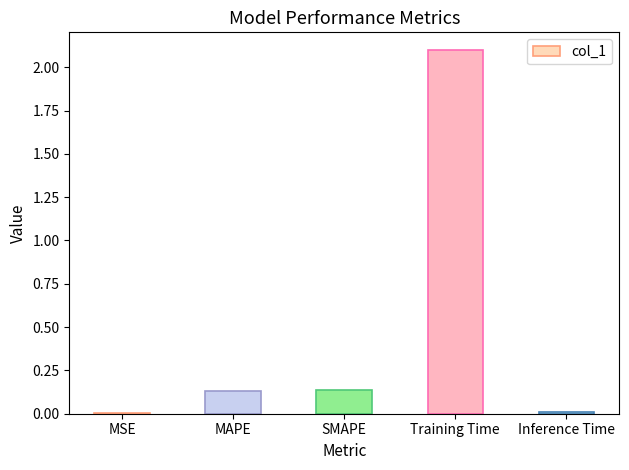

What is the sum of all values?

2.4